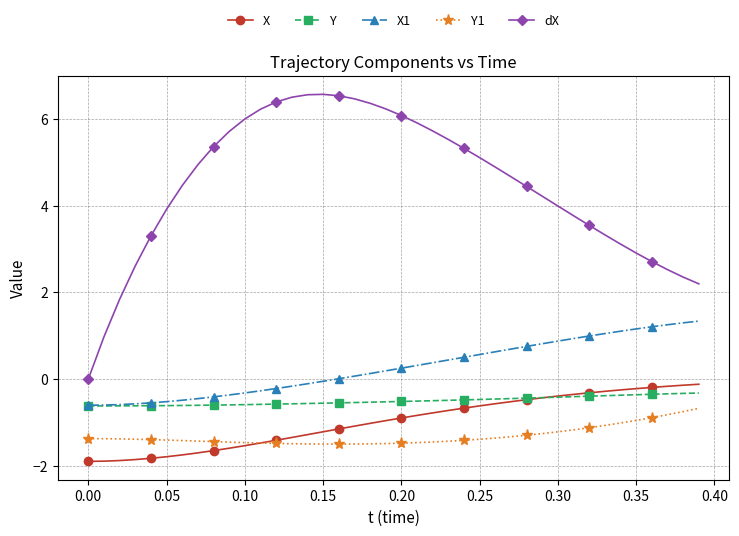

Does the chart display data point markers on the line(s)?

Yes